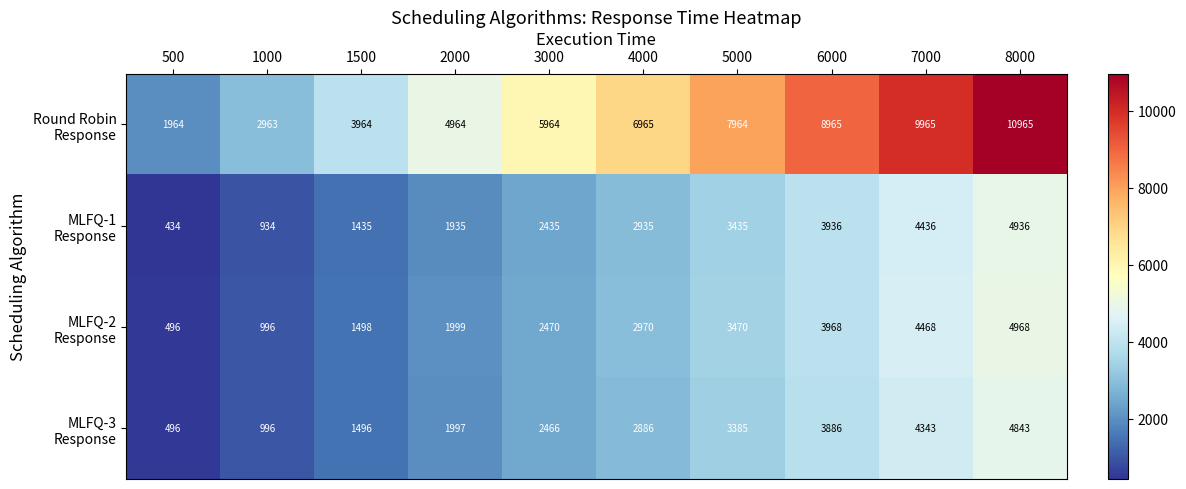

What is the difference between the highest and lowest values at 1500?

2529